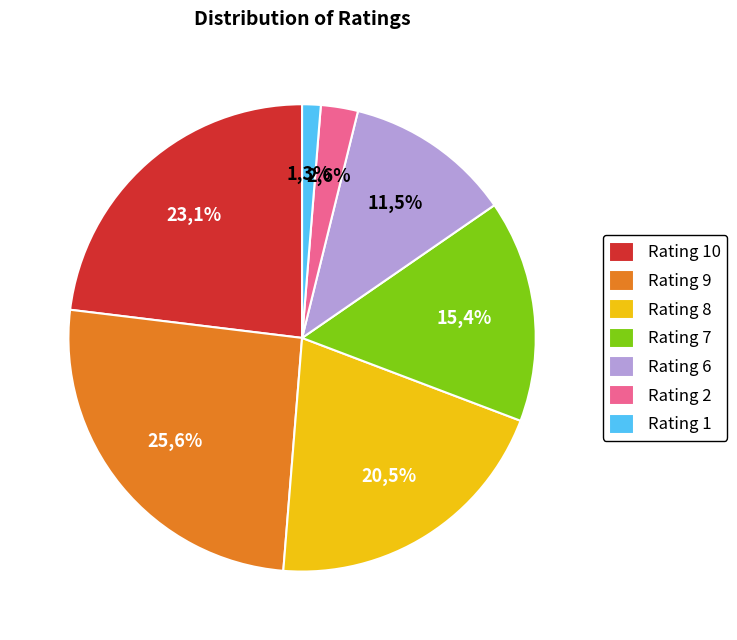

To the nearest percent, what is the combined percentage of Rating 7 and Rating 6?

27%